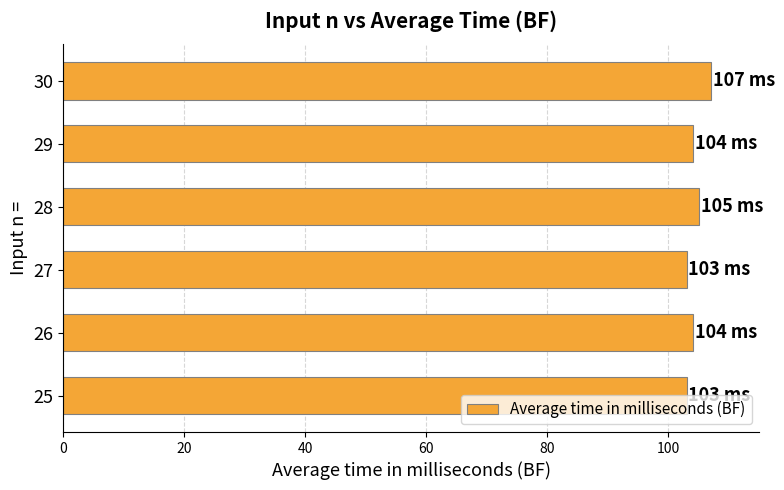

What is the sum of all values?

626